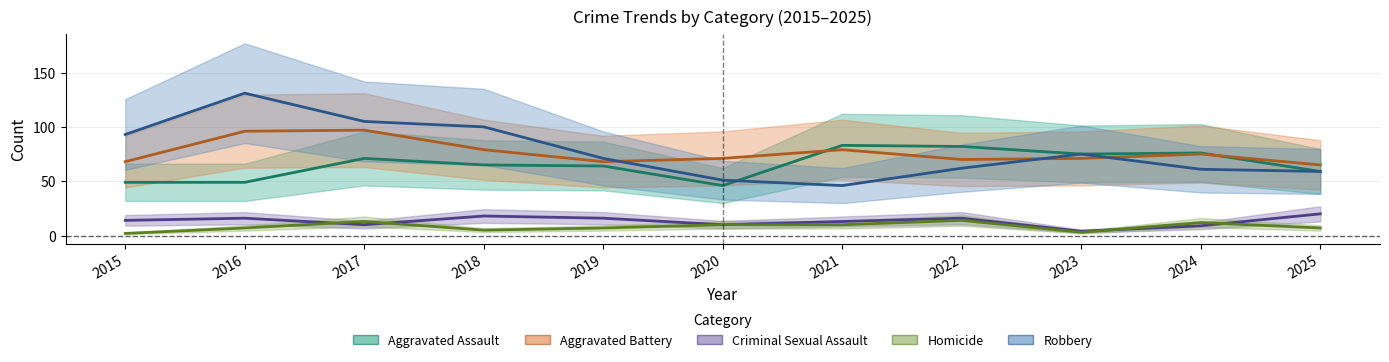

True or false: Robbery and Homicide intersect in this chart.

False